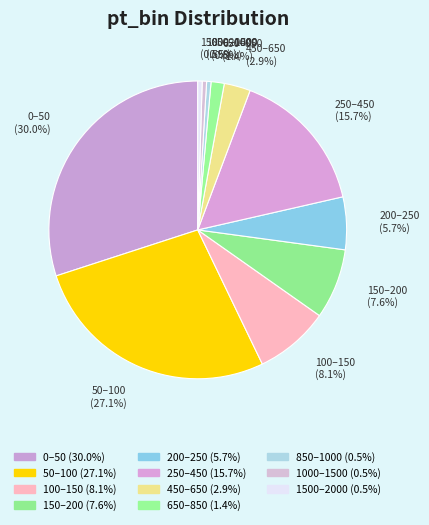

To the nearest percent, what is the difference between the 450–650 and 150–200 slice percentages?

5%